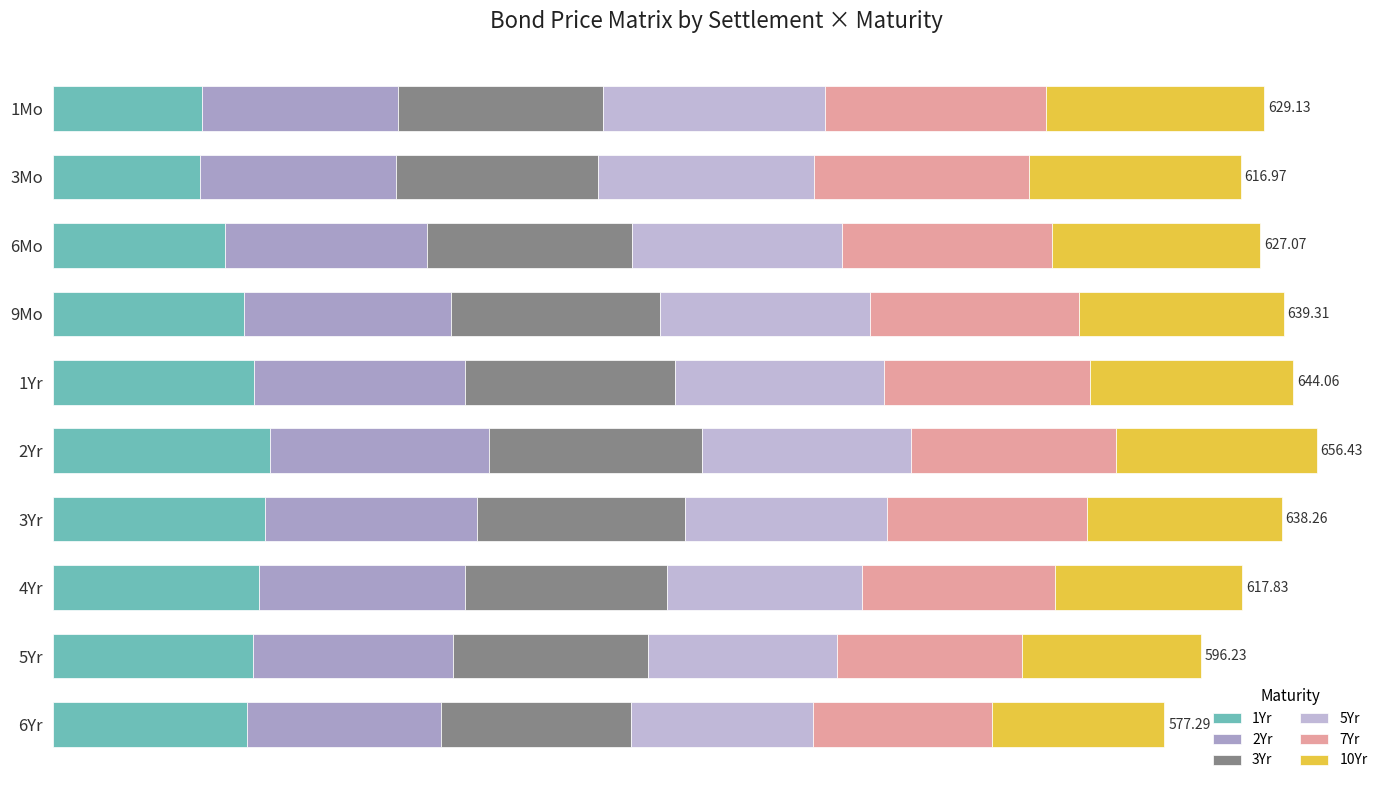

How many distinct data groups are displayed?

6